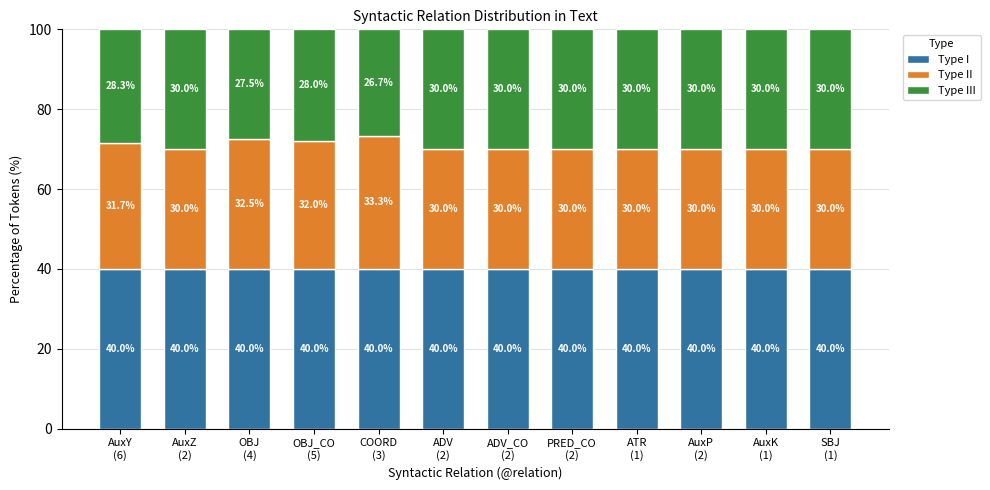

Reading left to right, what are the values for Type I?

40.0	40.0	40.0	40.0	40.0	40.0	40.0	40.0	40.0	40.0	40.0	40.0